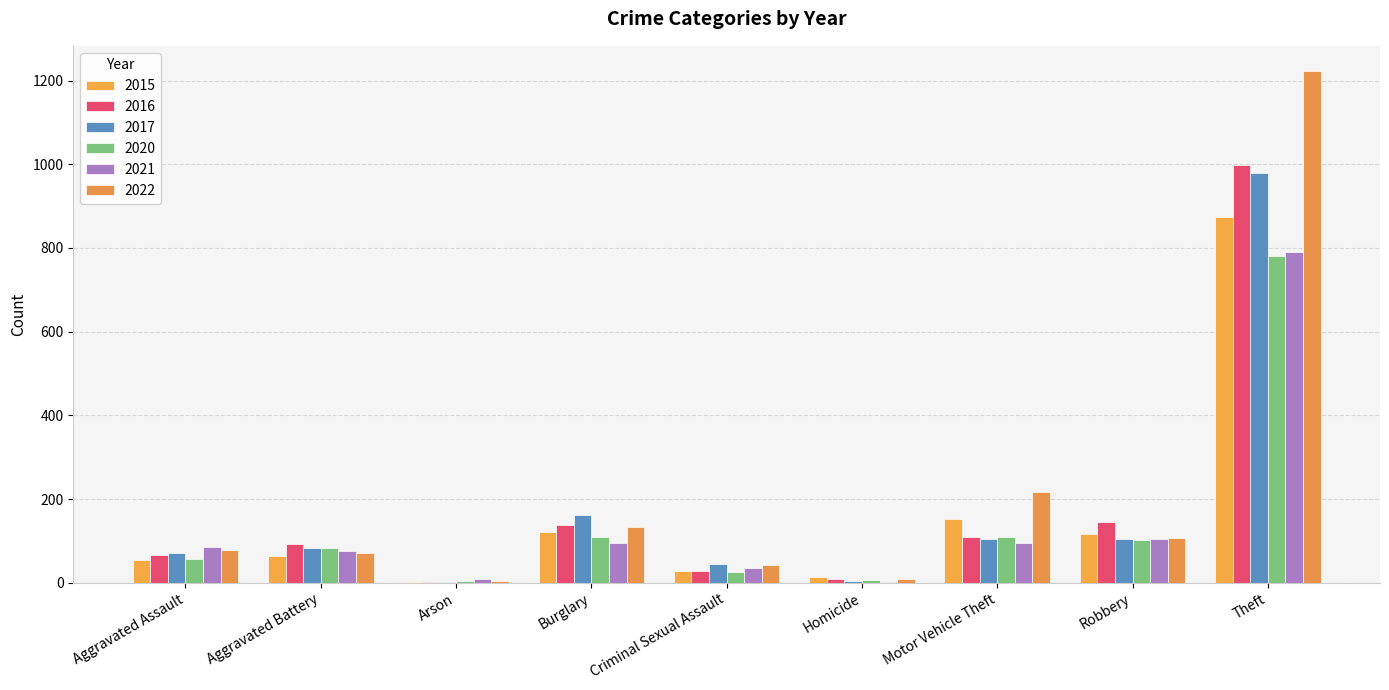

How many categories are shown in the chart?

9